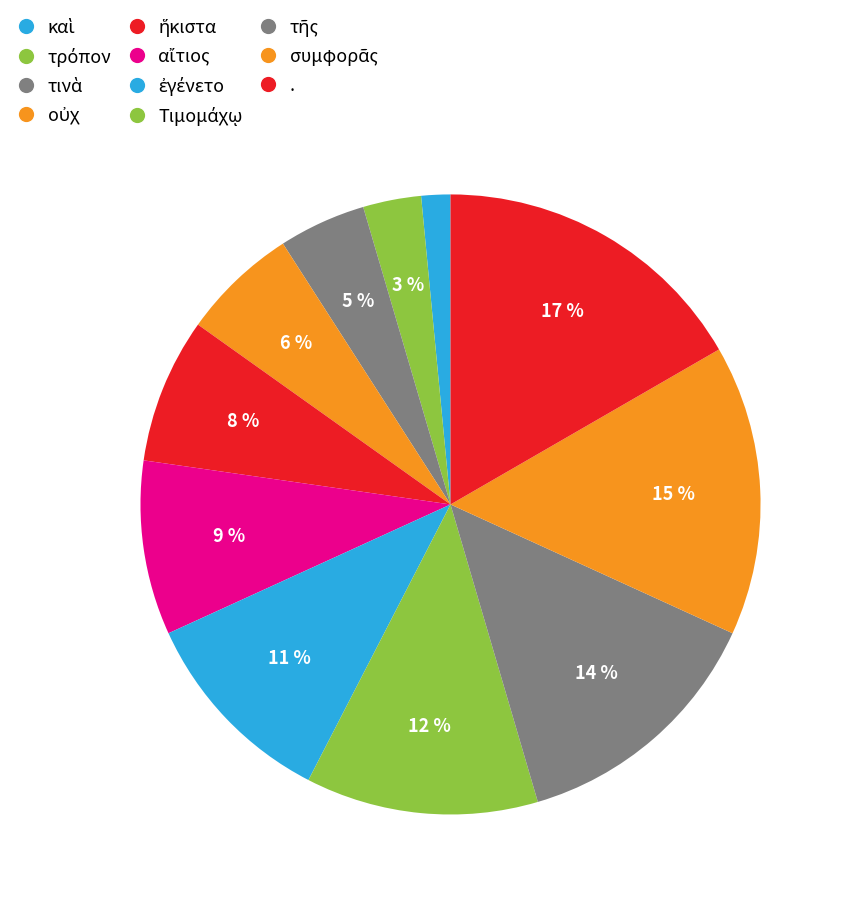

Which category has the biggest portion of the pie?

.